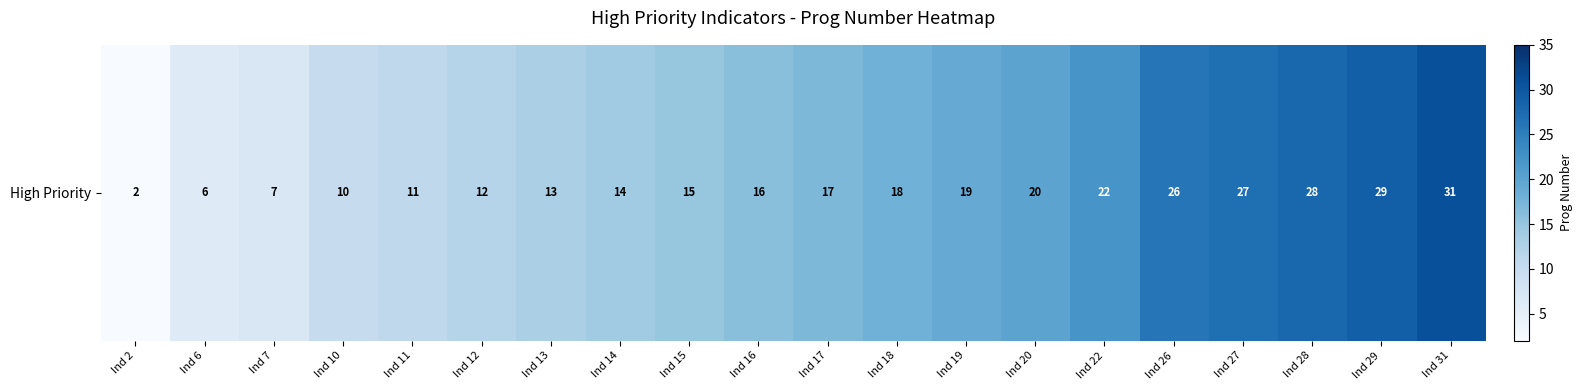

Rank the categories by value from highest to lowest.

Ind 31, Ind 29, Ind 28, Ind 27, Ind 26, Ind 22, Ind 20, Ind 19, Ind 18, Ind 17, Ind 16, Ind 15, Ind 14, Ind 13, Ind 12, Ind 11, Ind 10, Ind 7, Ind 6, Ind 2